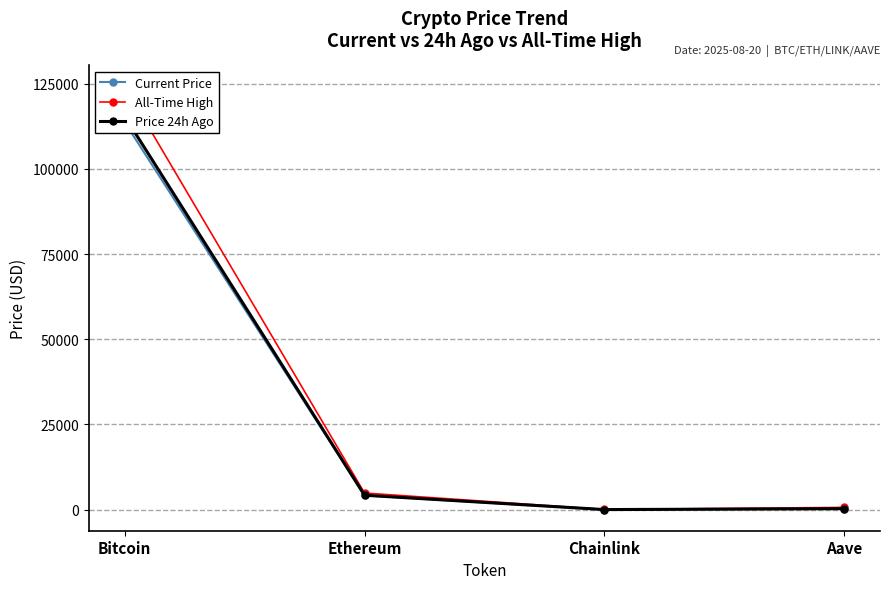

Which category has the highest value in the Price 24h Ago series?

Bitcoin